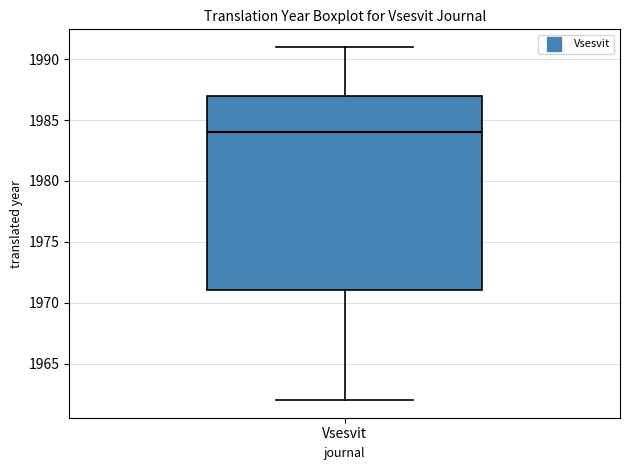

Where does the median line of the box for Vsesvit sit on the y-axis? The values are not printed on the chart, so give them approximately, as read against the axis.

1984